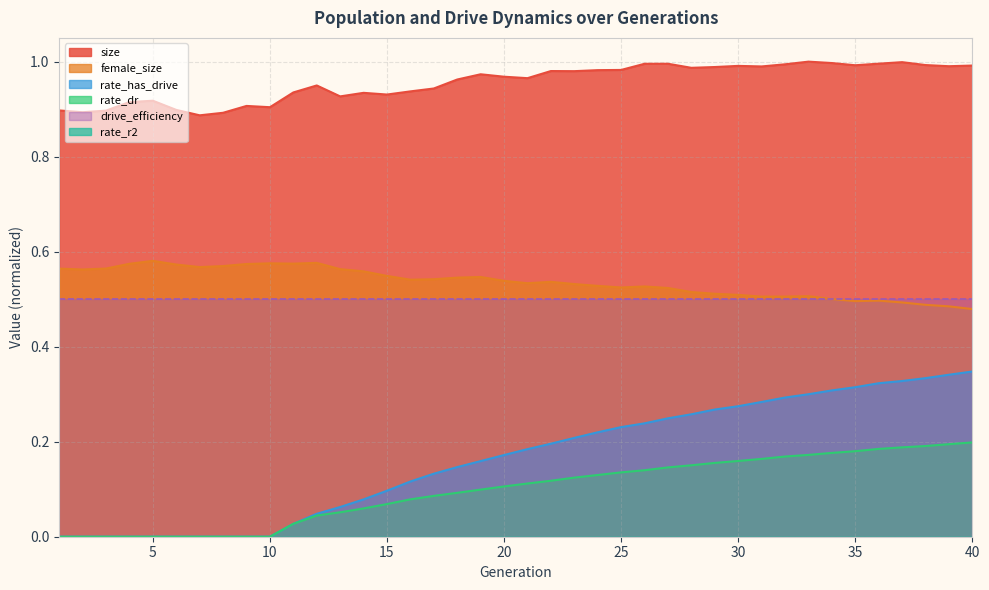

How many rate_dr values are between 0 and 1?

40